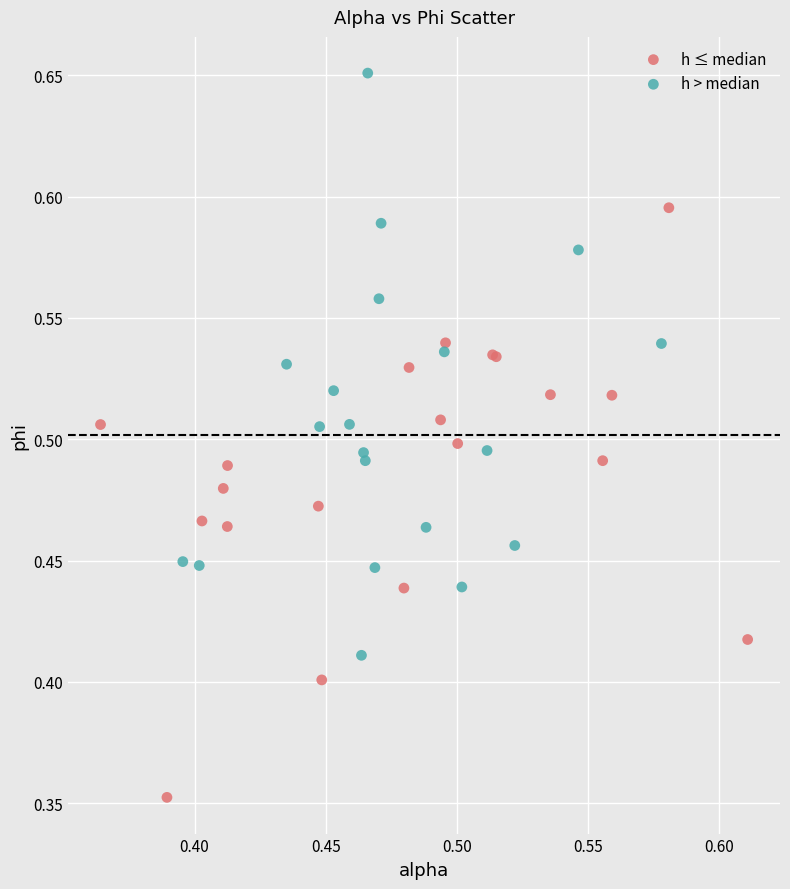

Which series reaches the minimum Y coordinate?

h ≤ median